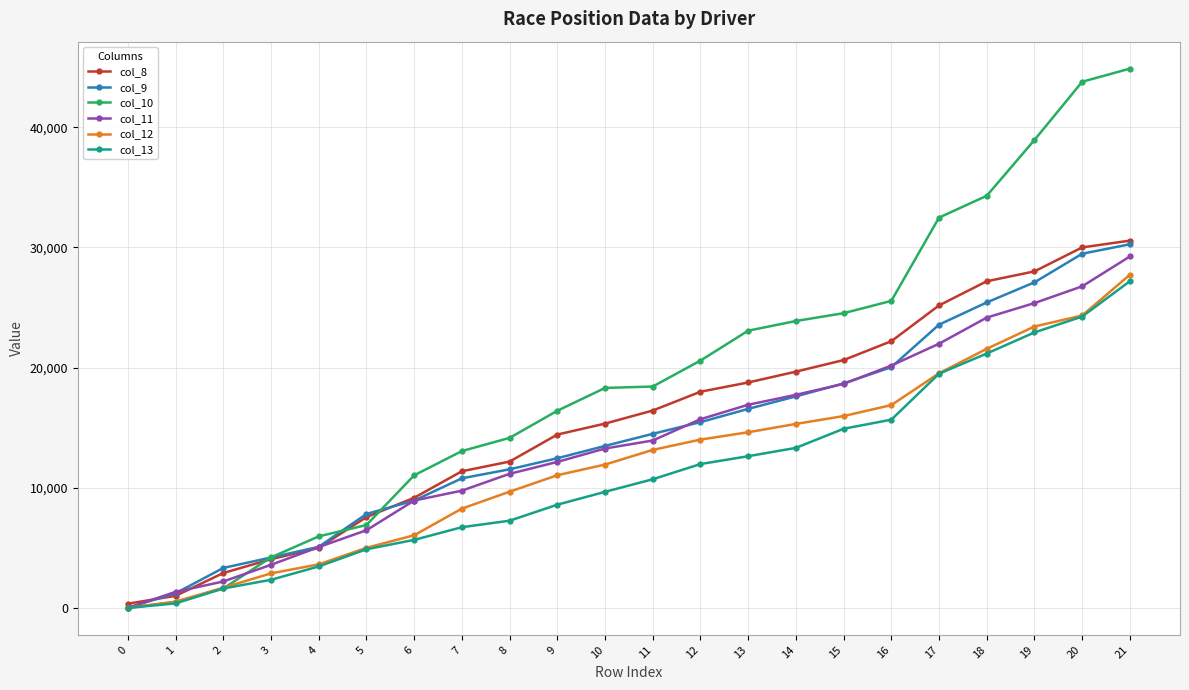

What is the approximate value of col_8 at 7, to the nearest 50?

11350